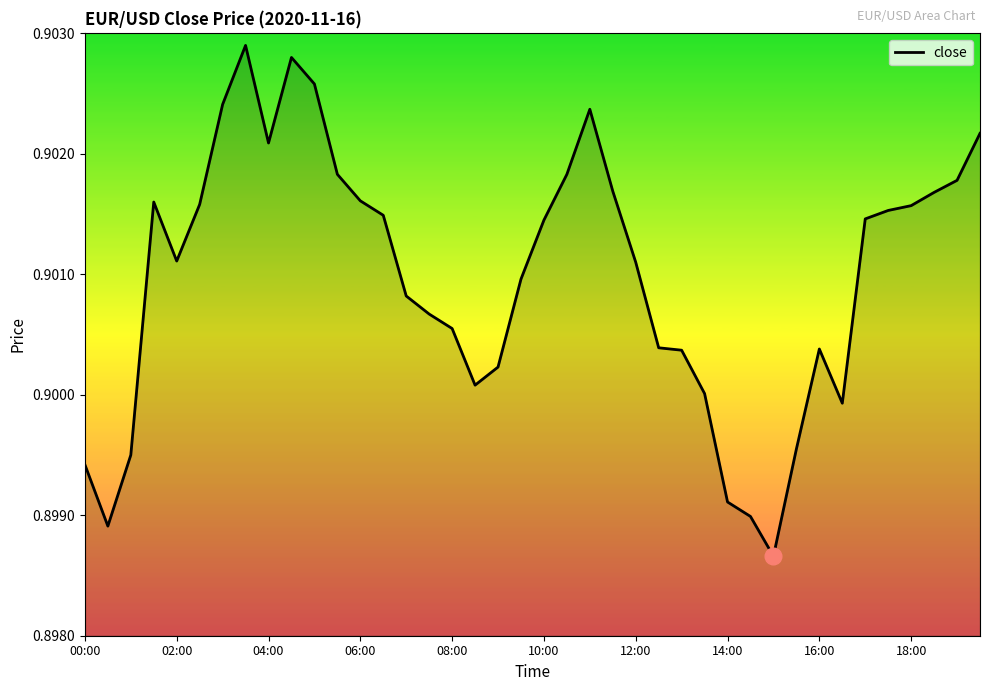

How many lines are shown in the chart?

1